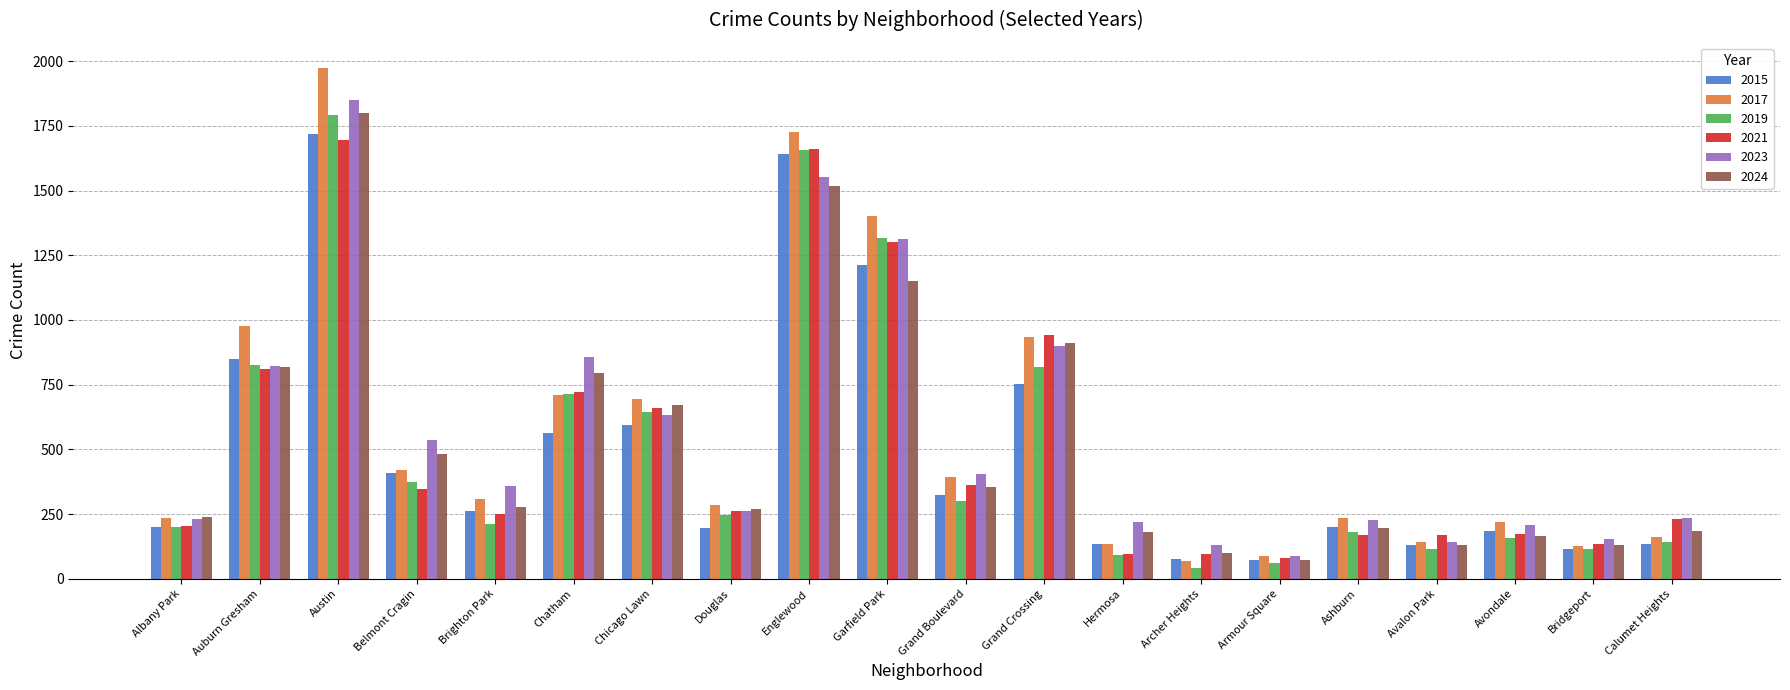

Is it true that 2021 equals 589 at Belmont Cragin?

False